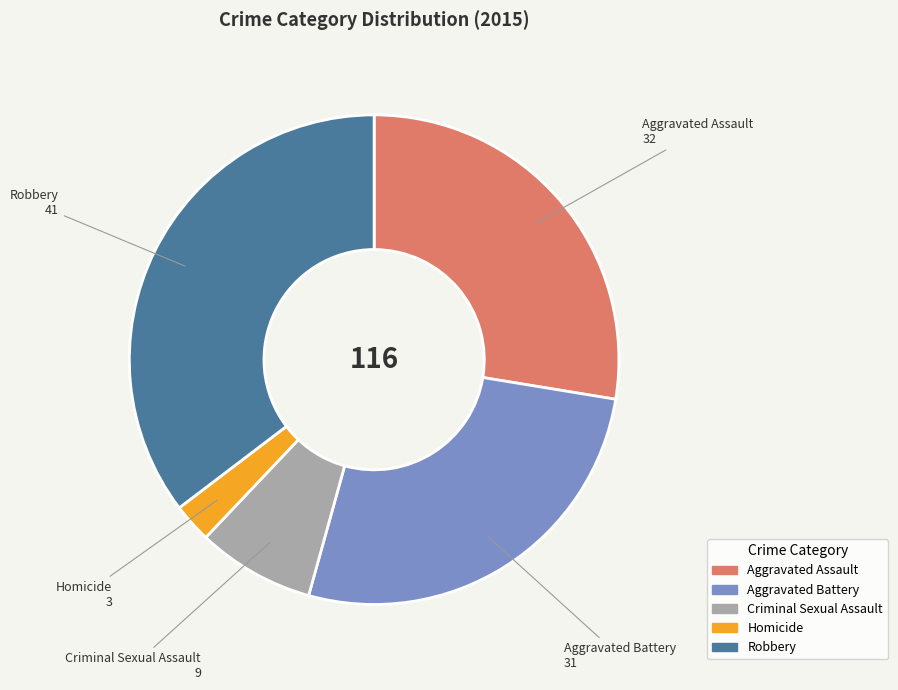

Do Robbery and Homicide together represent more than half of the pie?

No